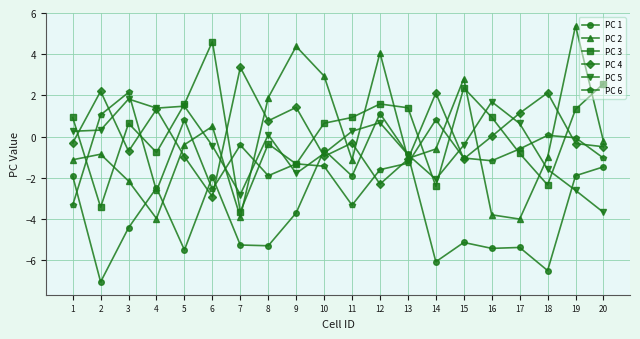

What is the difference between the maximum and minimum values in the PC 2 series?

9.4